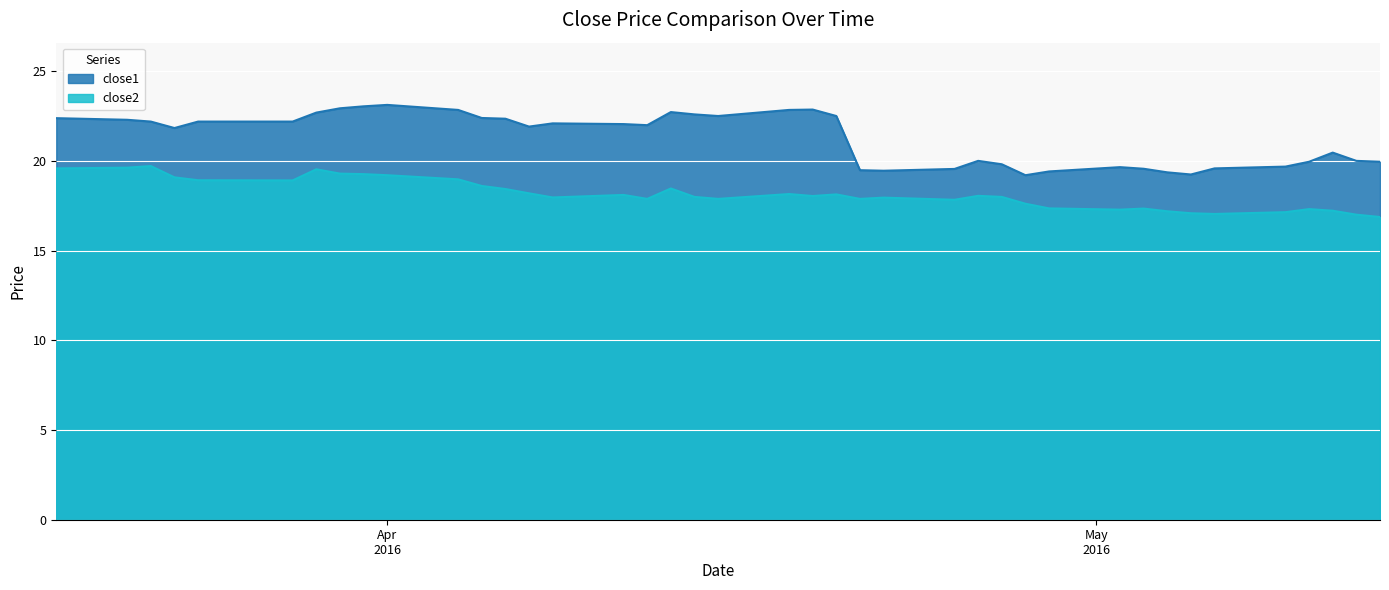

True or false: close2 and close1 intersect in this chart.

False